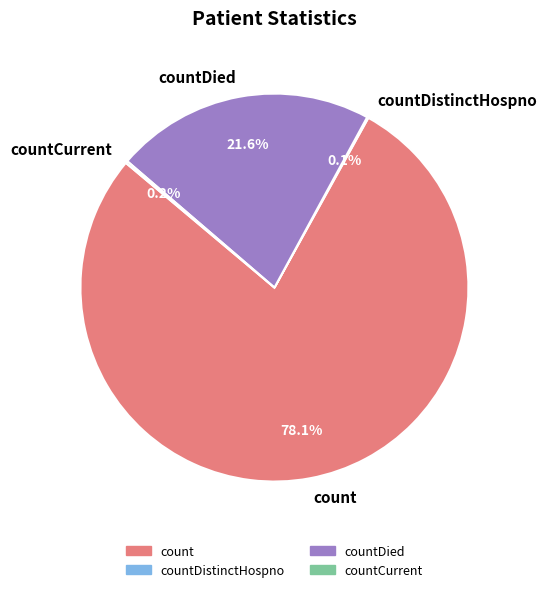

True or false: count accounts for 78% of the total.

True